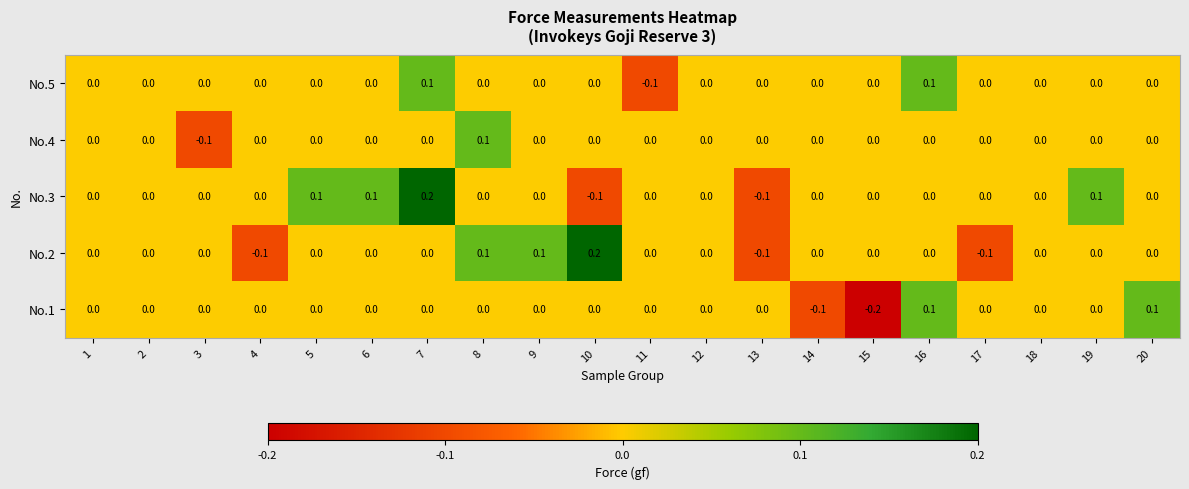

What is the total value across all series at 7?

0.3